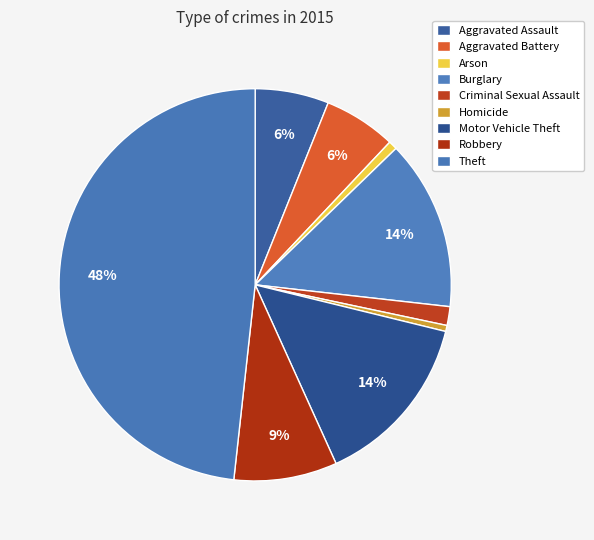

Between Robbery and Burglary, which is larger?

Burglary